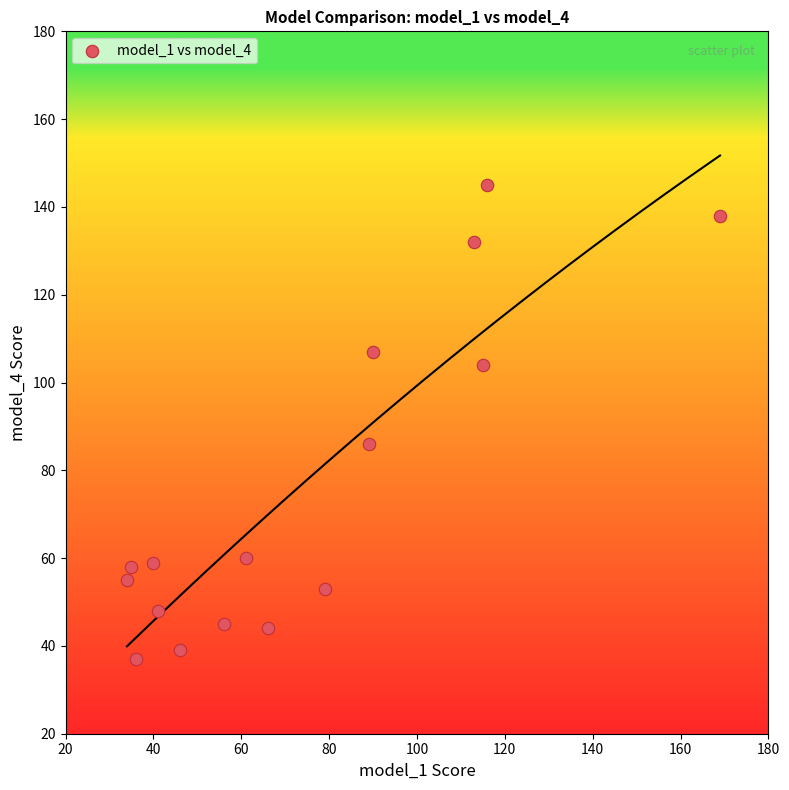

What Y value in the scatter plot is closest to 91?

86